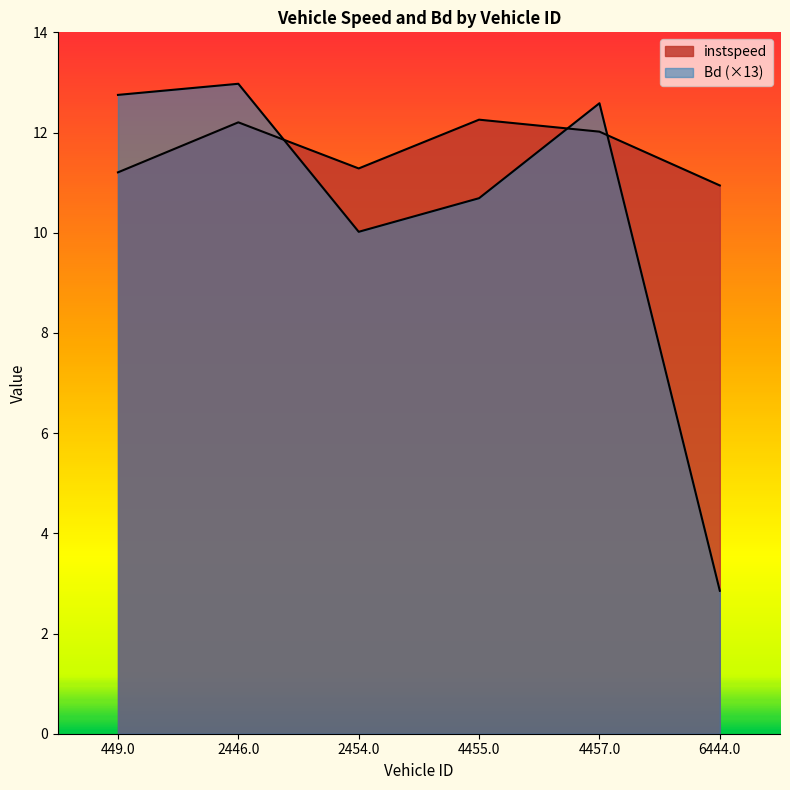

Is the value of instspeed at 2454.0 greater than the value of Bd at 2446.0?

No